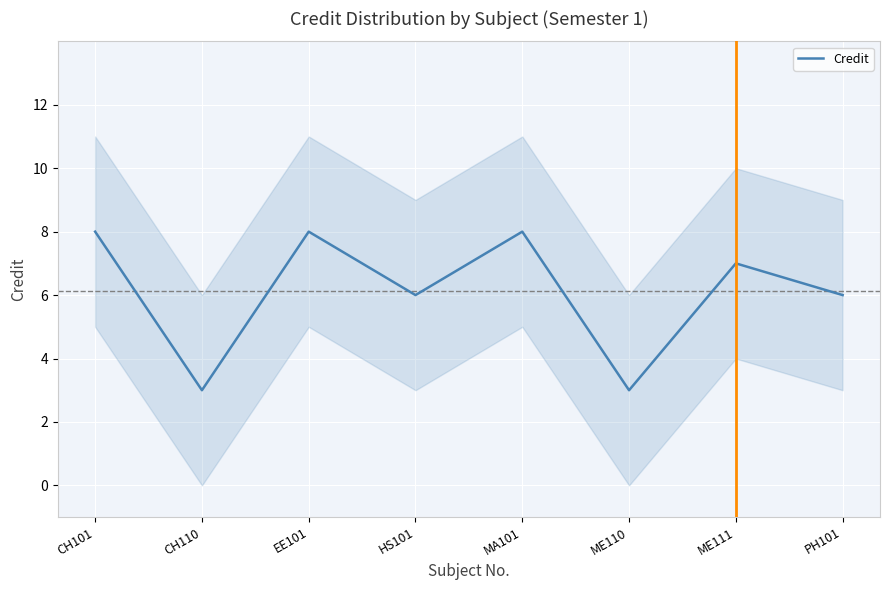

List the labels in order of value, largest first.

CH101, EE101, MA101, ME111, HS101, PH101, CH110, ME110